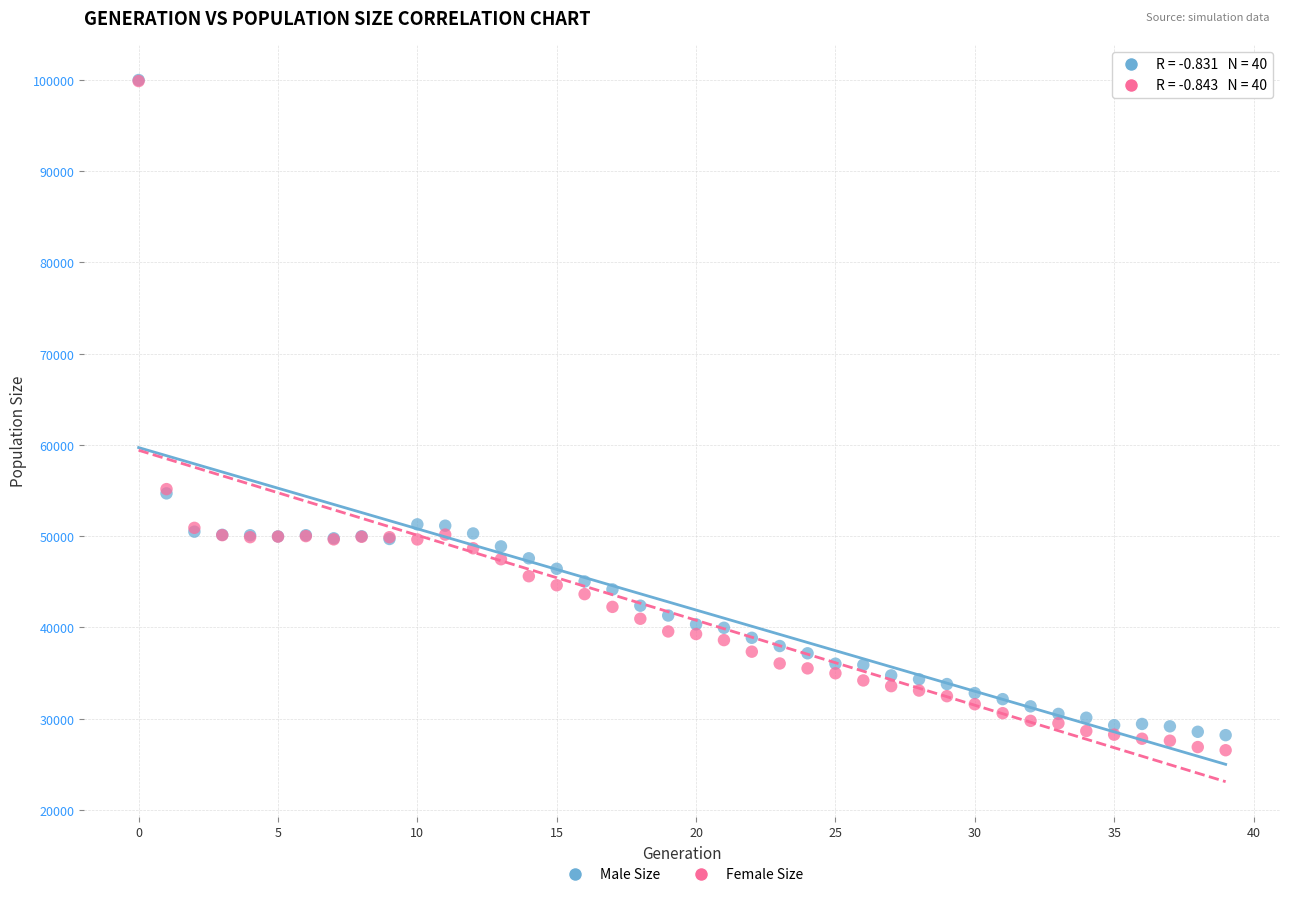

What are all the series names shown in the legend?

Male Size, Female Size